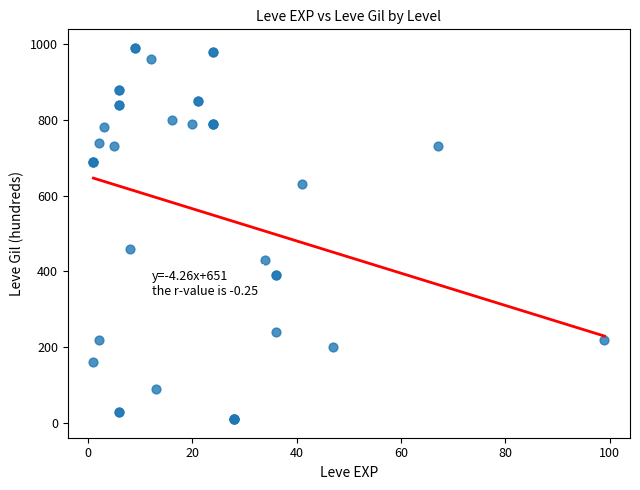

What Y value in the scatter plot is closest to 500?

460